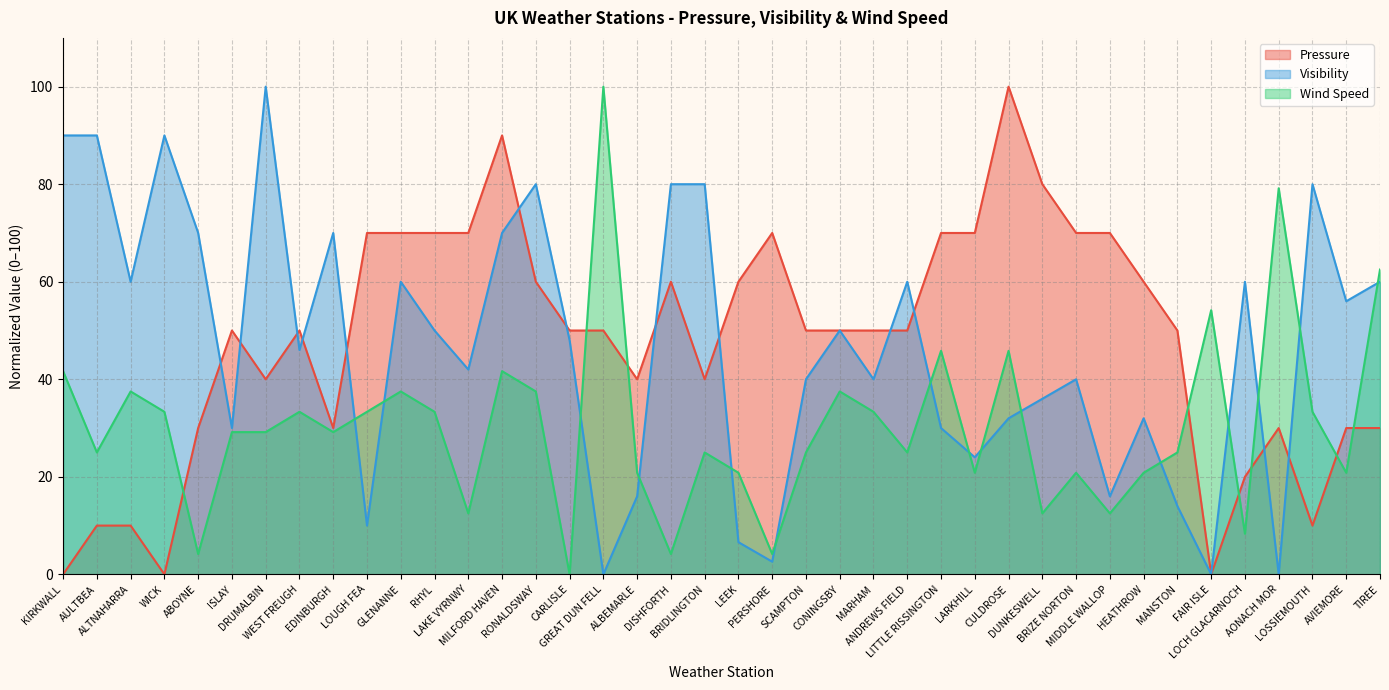

Does the chart have visible grid lines?

Yes